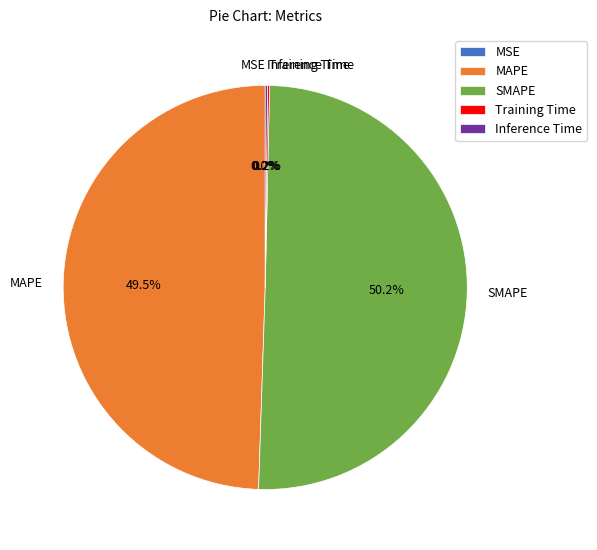

Which category has the biggest portion of the pie?

SMAPE